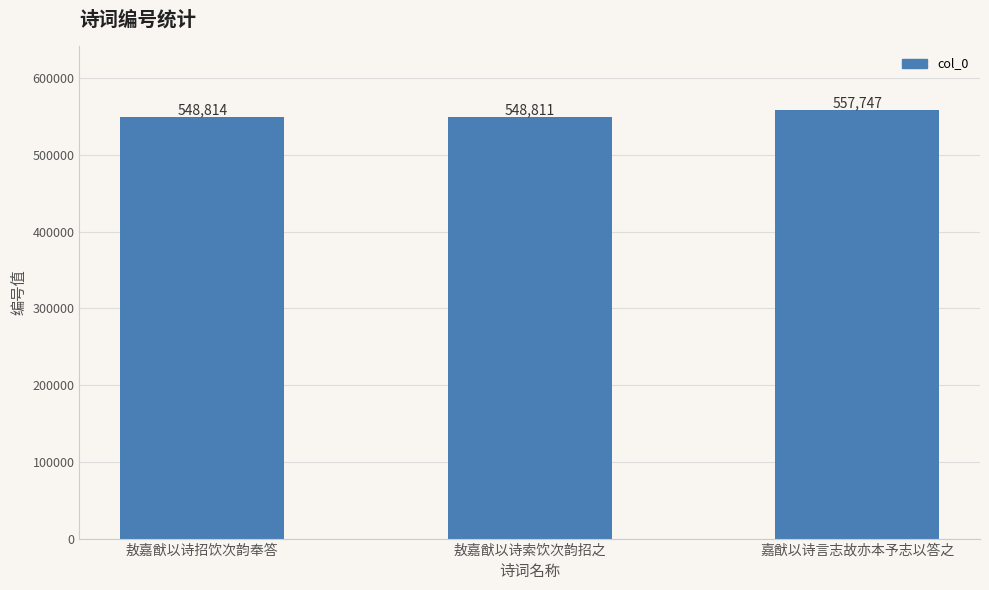

Approximately how many times larger is the value at 敖嘉猷以诗招饮次韵奉答 compared to 嘉猷以诗言志故亦本予志以答之?

1.0